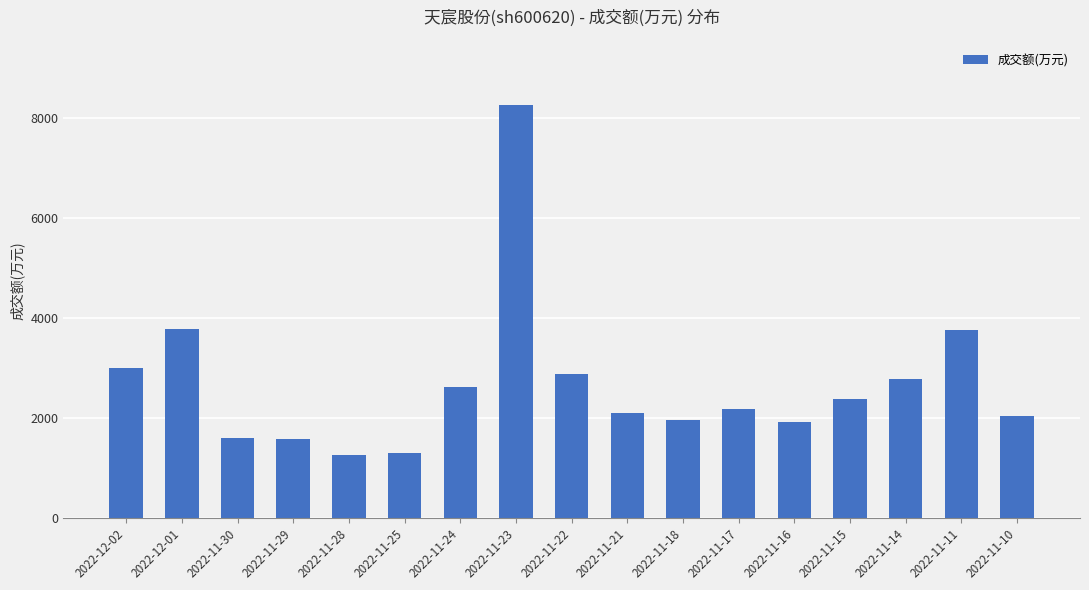

What is the maximum value shown in the chart?

8271